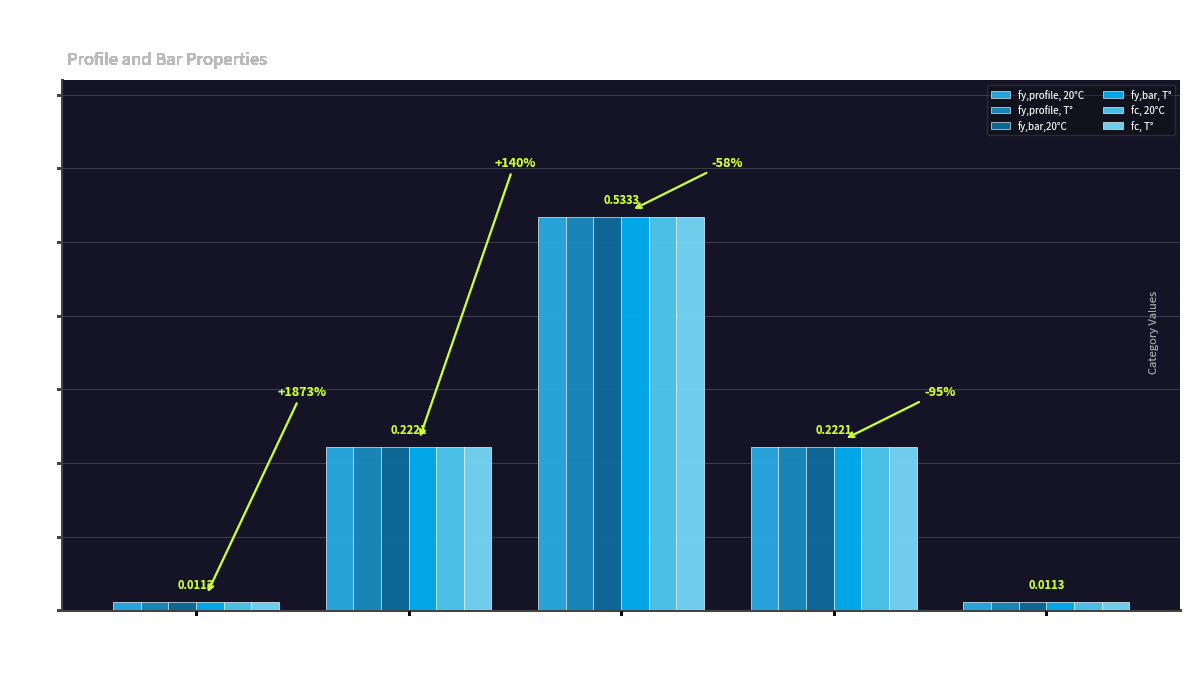

What is the total value across all series at 2?

1.3